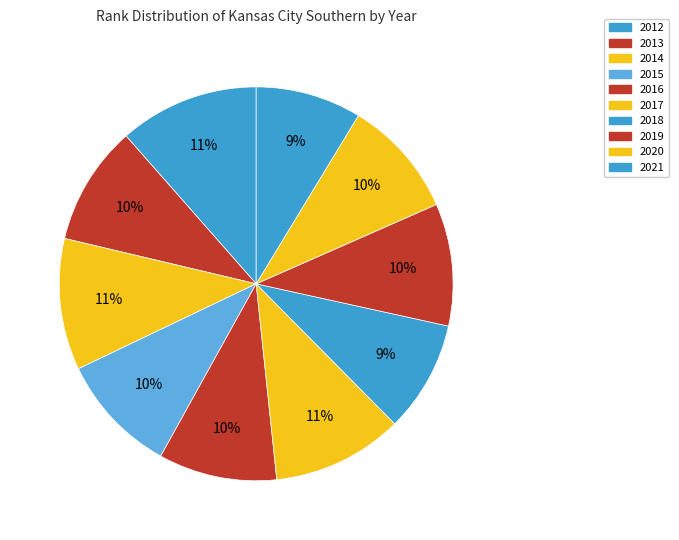

To the nearest percent, what is the combined percentage of 2020 and 2014?

21%